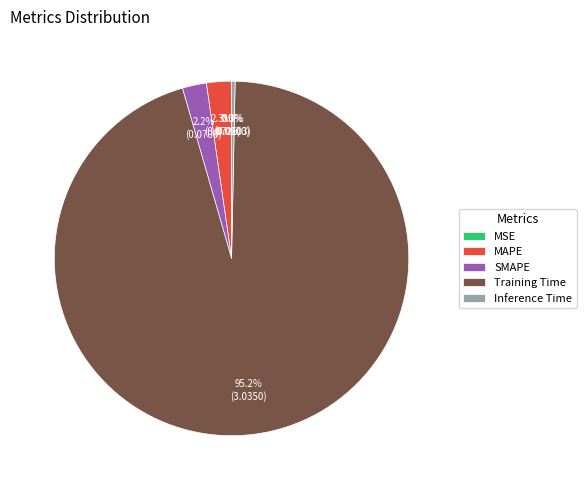

What is the largest slice in the pie chart?

Training Time